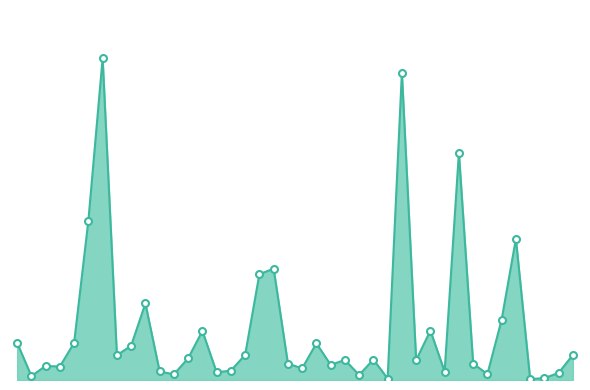

Does the chart have visible grid lines?

No